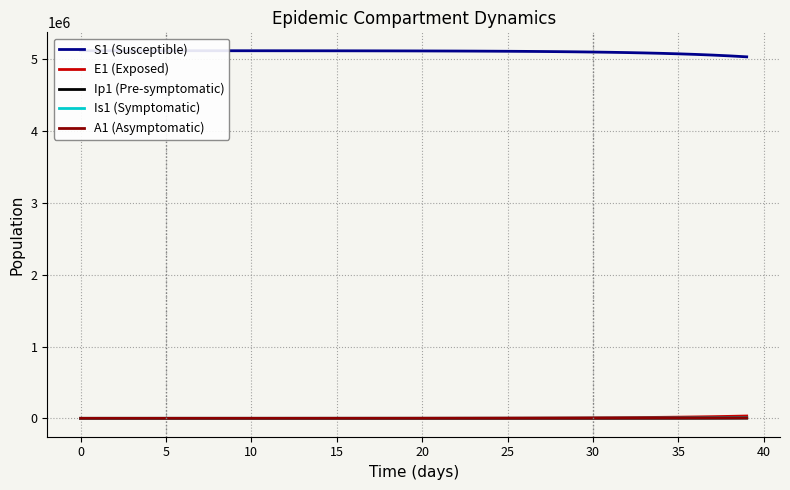

What value does the A1 (Asymptomatic) series have at 24?

343.9